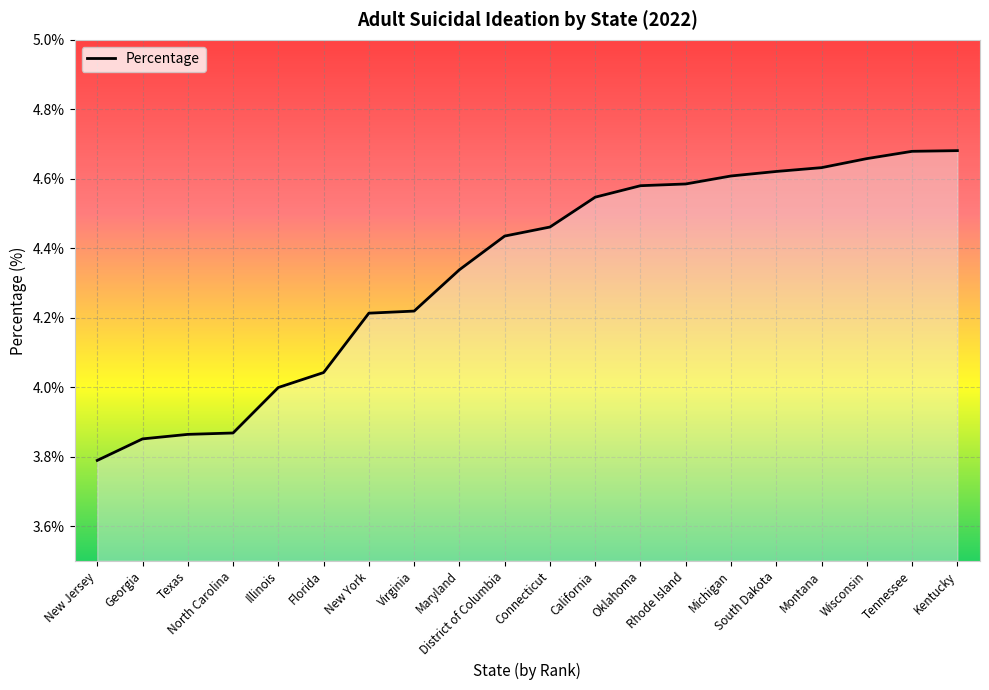

Count the number of data series in this chart.

1